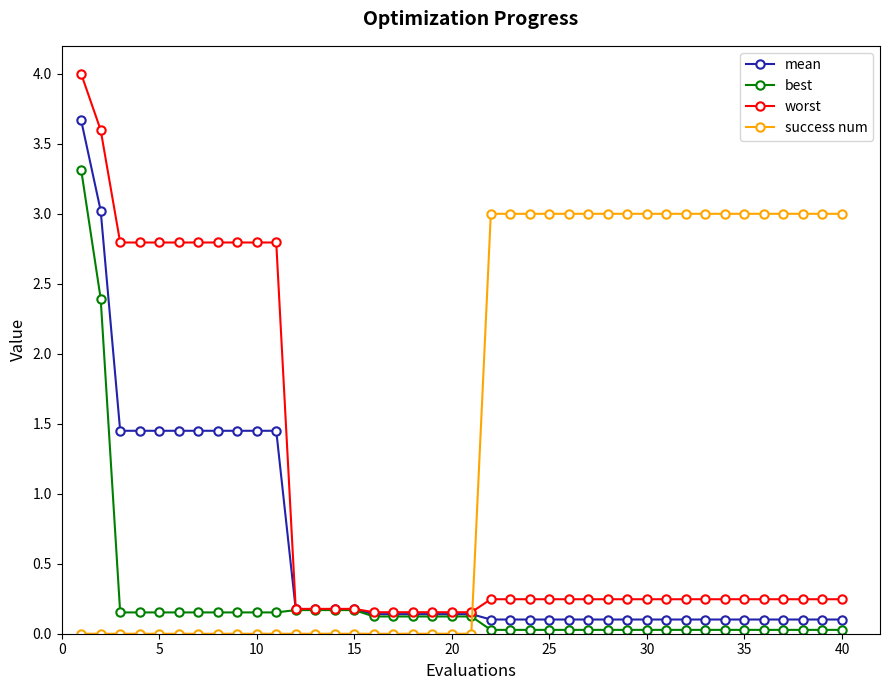

What is the maximum value shown in the chart?

4.0